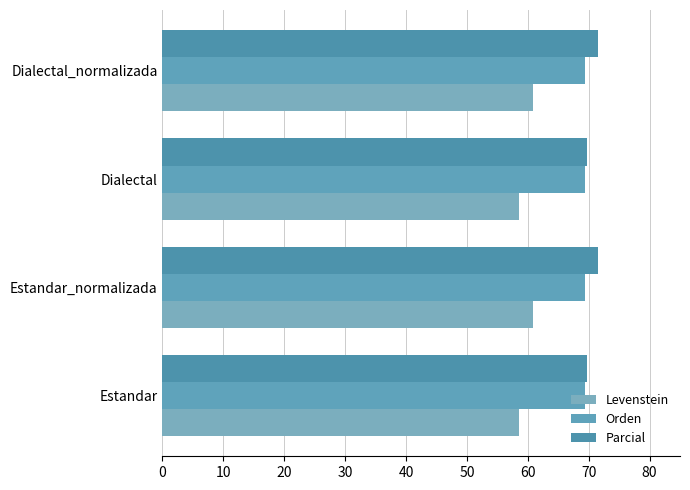

Count the Levenstein values in the range 58 to 60.

2